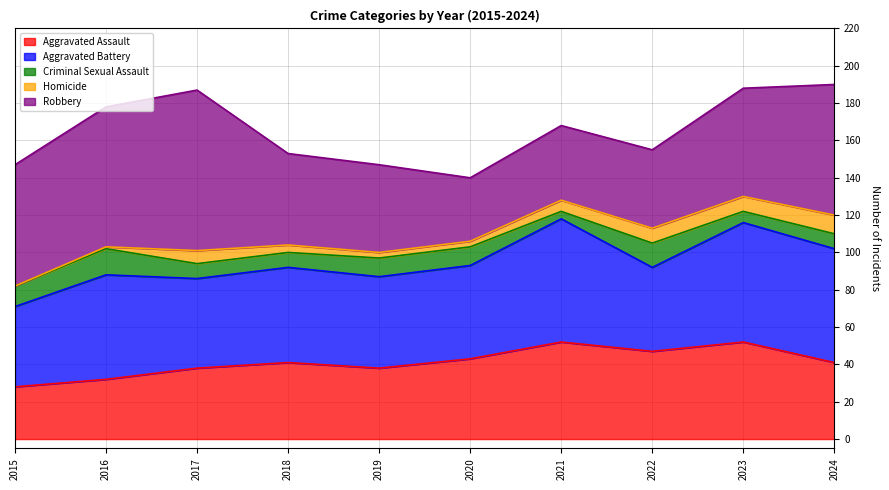

List the labels in order of Aggravated Battery value, smallest first.

2015, 2022, 2017, 2019, 2020, 2018, 2016, 2024, 2023, 2021